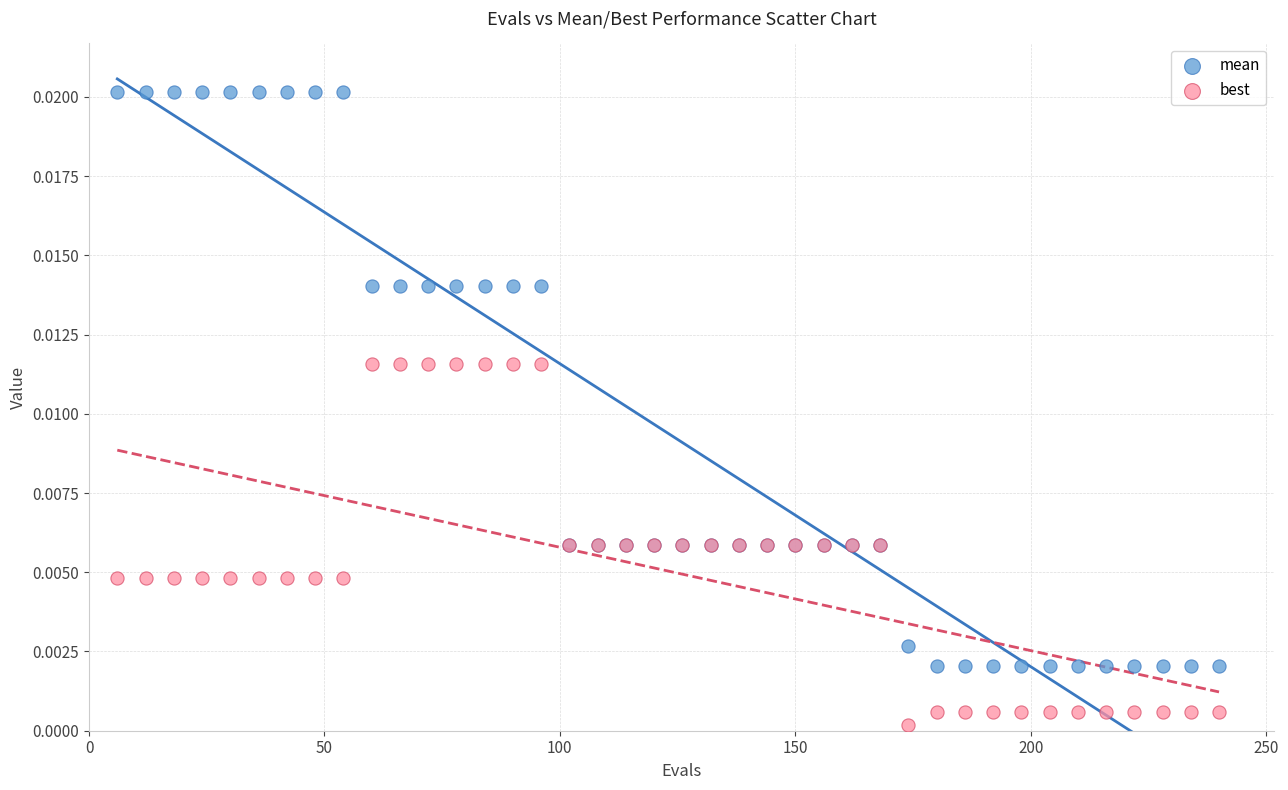

Which series has the widest spread of Y values?

mean